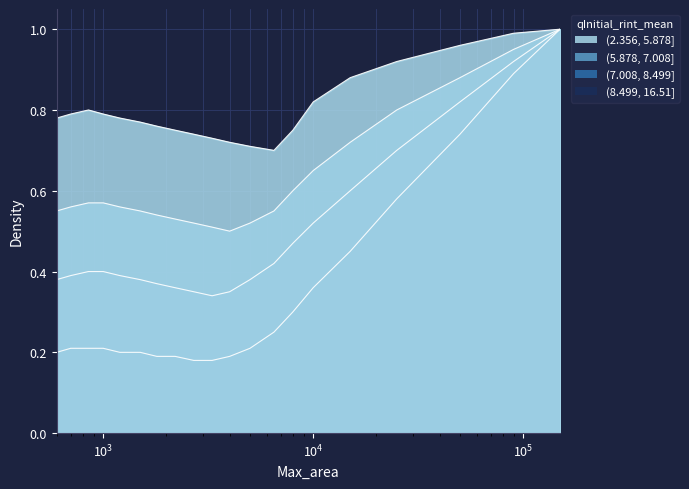

What is the maximum value for (7.008, 8.499]?

1.0